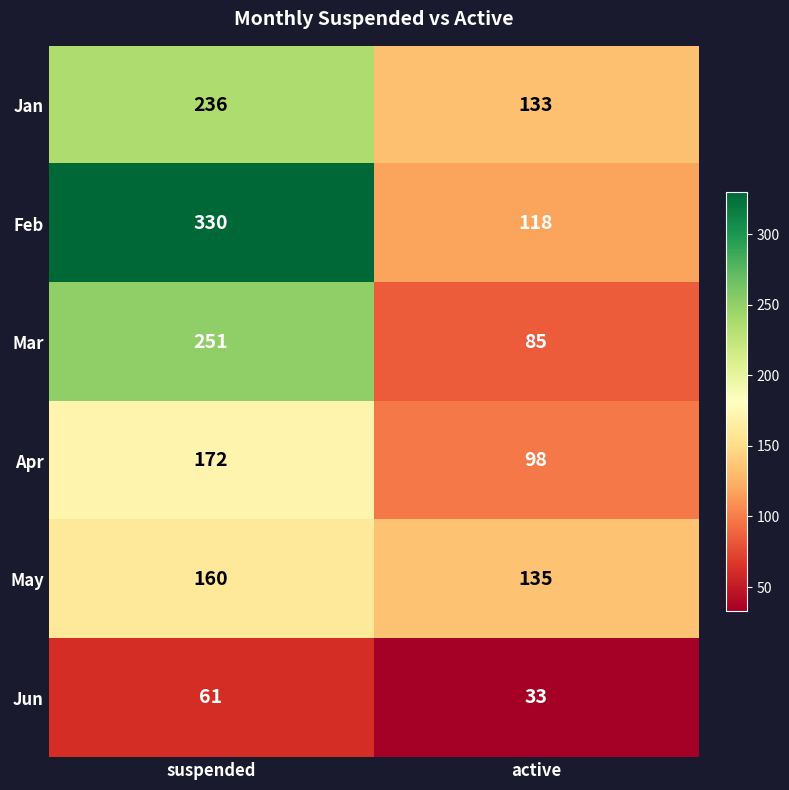

What is the minimum value shown in the chart?

33